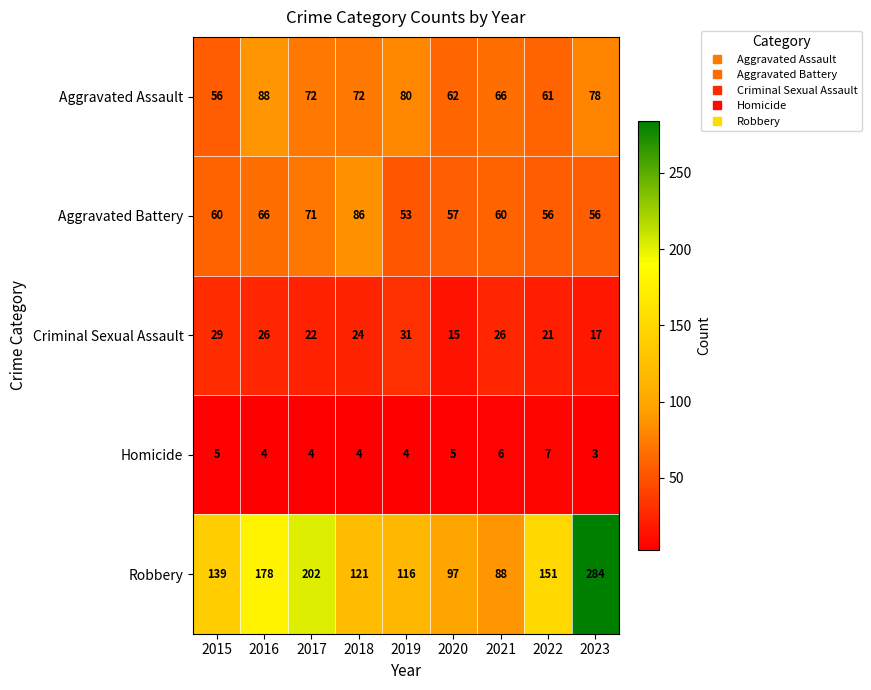

The value of Aggravated Battery at 2016 is 66. True or false?

True